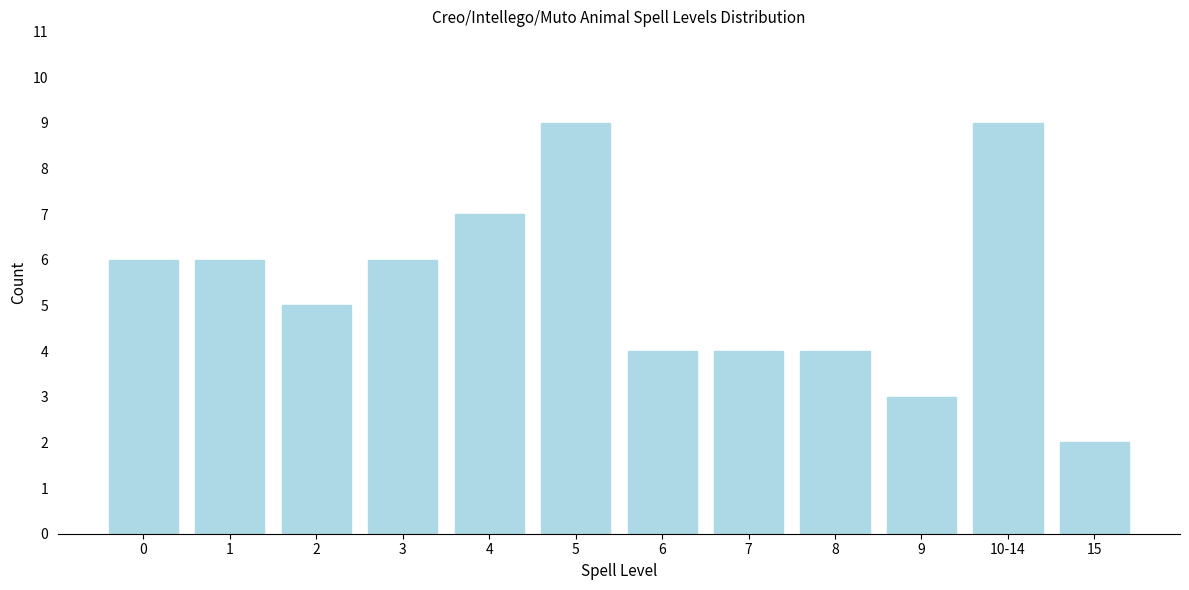

Reading left to right, list all the values displayed in this chart.

6	6	5	6	7	9	4	4	4	3	9	2